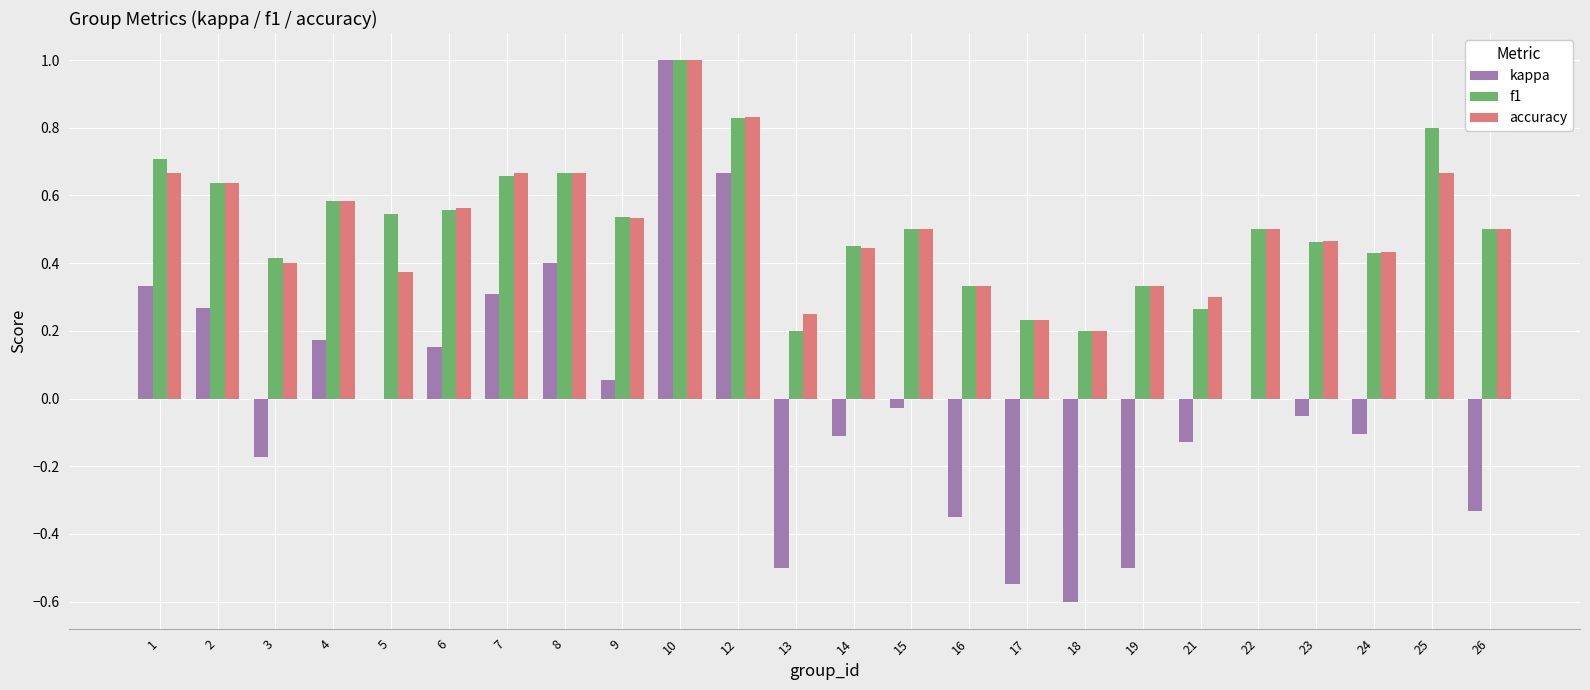

How many distinct data groups are displayed?

3